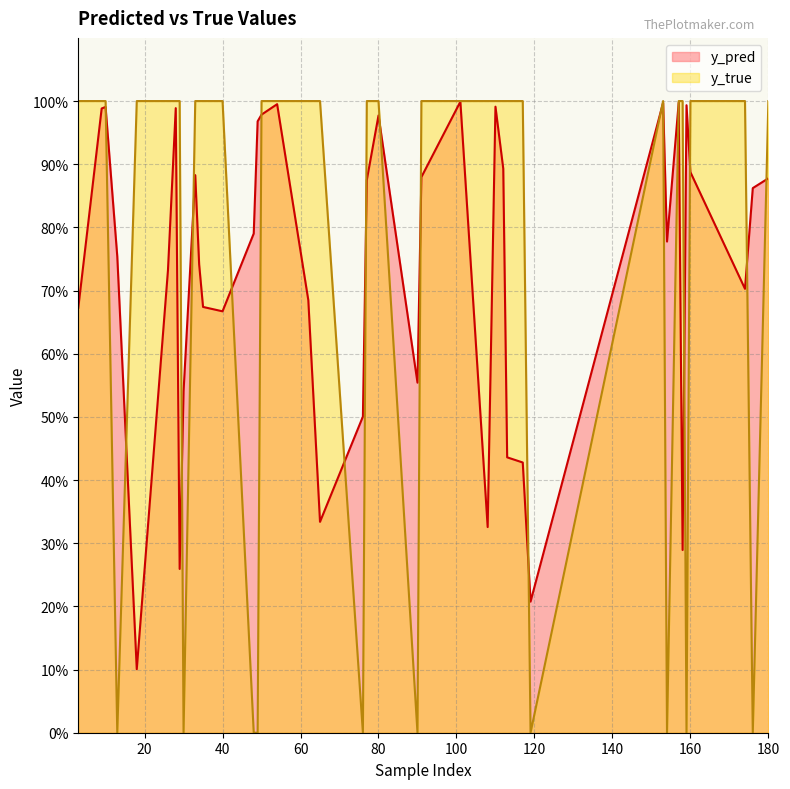

The y_true series shows 1.0 at 158. True or false?

True